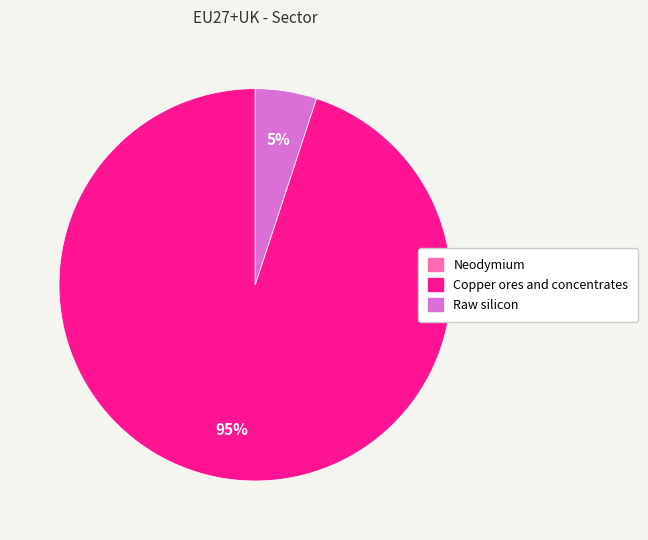

To the nearest percent, what is the average slice percentage?

33%